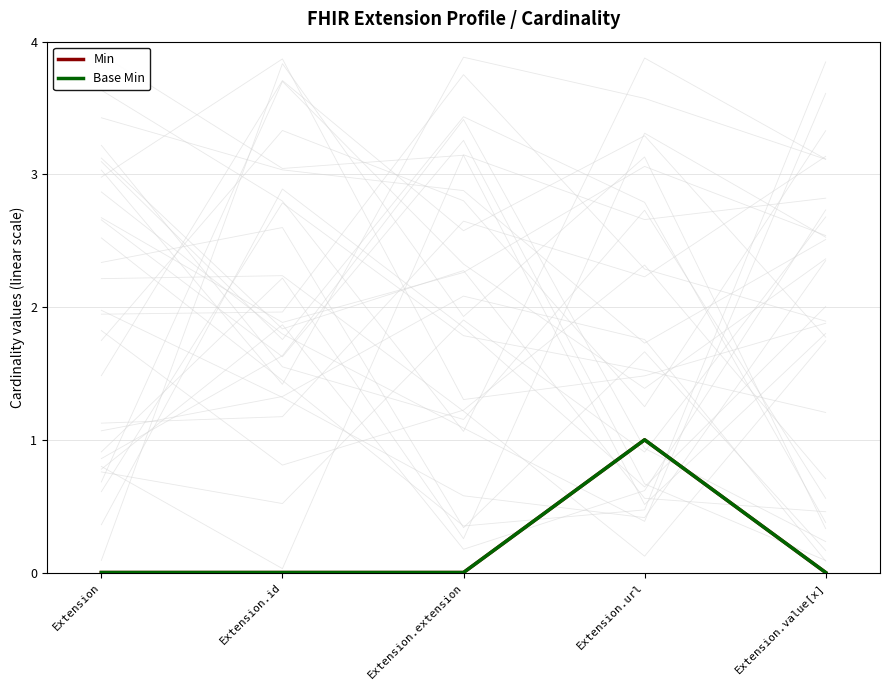

What is the label of the 1st point from the left?

Extension